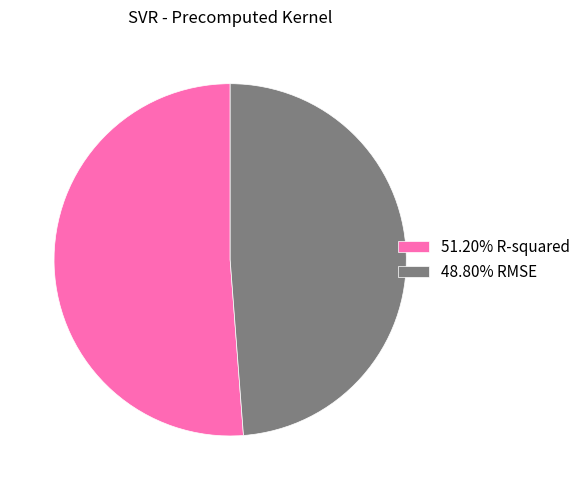

Is the sum of 51.20% R-squared and 48.80% RMSE greater than half?

Yes